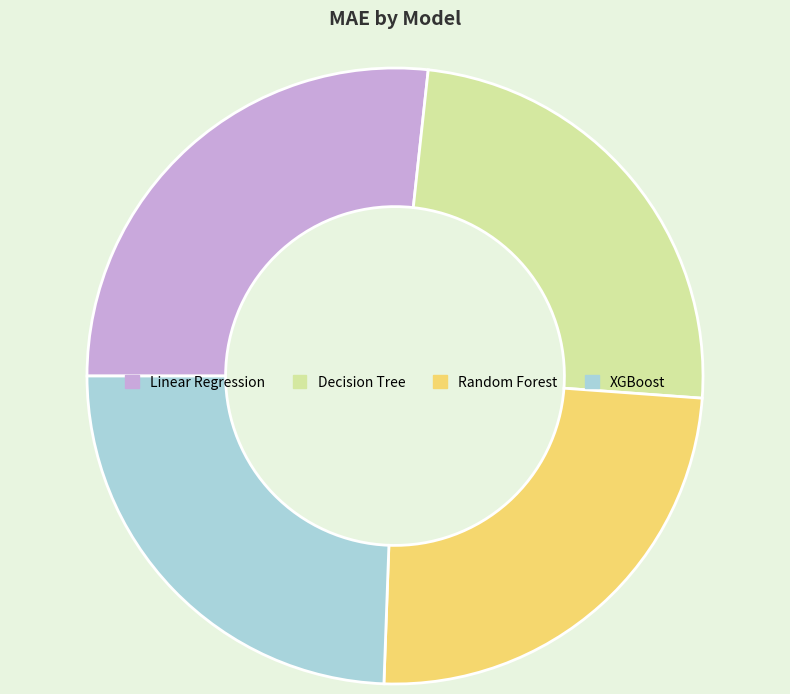

Is there any slice that represents more than half of the pie?

No